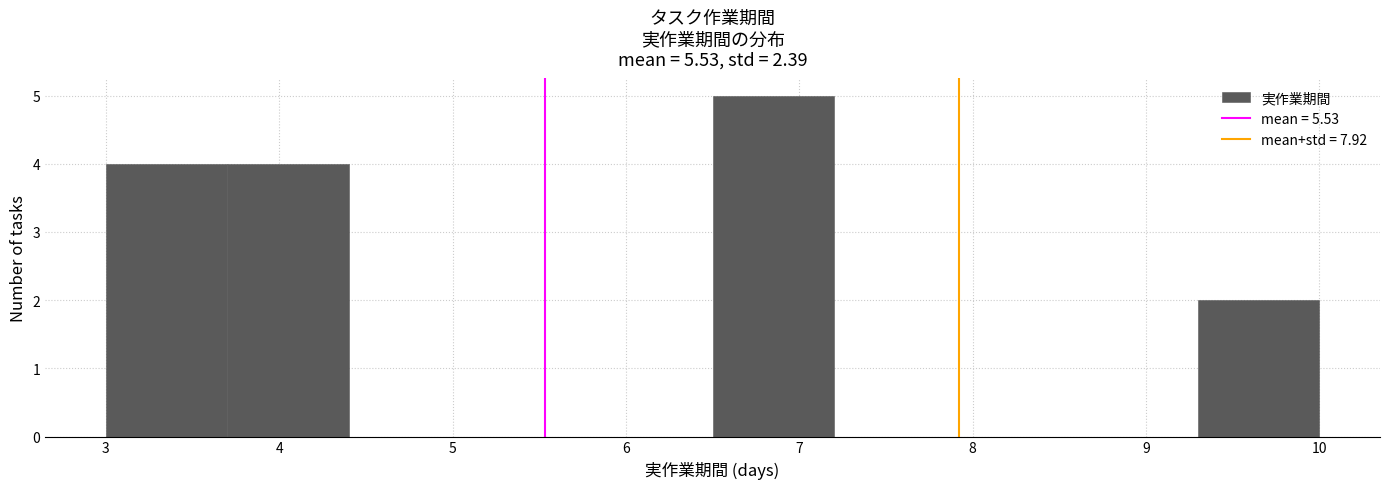

Reading left to right, transcribe this chart: for each bar, give the range it covers on the x-axis and its height. The values are not printed on the chart, so give them approximately, as read against the axis.

3.0 to 3.7: 4
3.7 to 4.4: 4
4.4 to 5.1: 0
5.1 to 5.8: 0
5.8 to 6.5: 0
6.5 to 7.2: 5
7.2 to 7.9: 0
7.9 to 8.6: 0
8.6 to 9.3: 0
9.3 to 10.0: 2